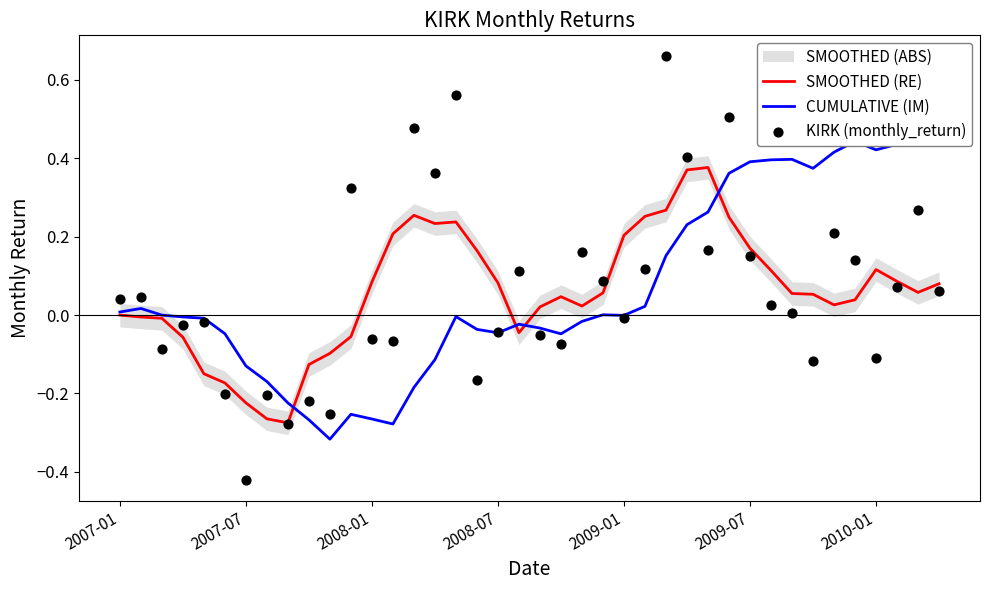

The SMOOTHED (RE) series shows 0.2 at 2009-01. True or false?

True